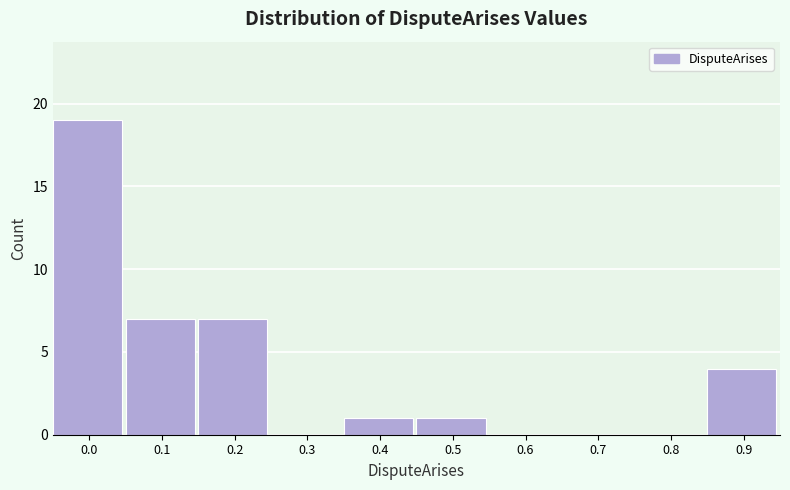

Reading left to right, extract all data points from this chart.

0.0=19	0.1=7	0.2=7	0.3=0	0.4=1	0.5=1	0.6=0	0.7=0	0.8=0	0.9=4